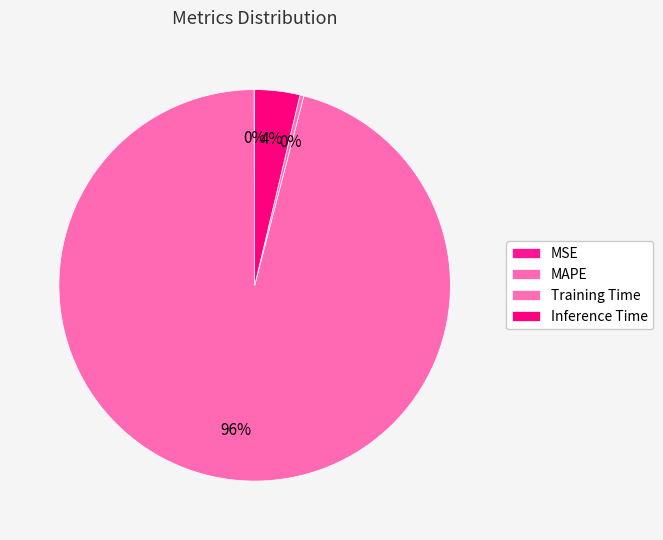

How many segments does this pie chart have?

4